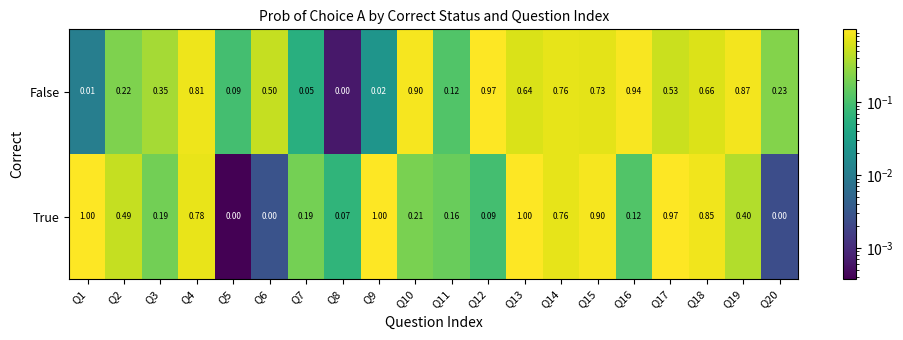

Which series has the largest range (max minus min)?

True